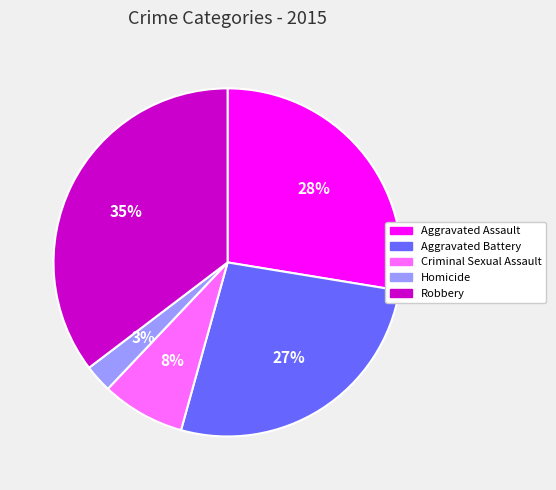

Approximately how many times larger is the value at Aggravated Assault compared to Aggravated Battery?

1.0